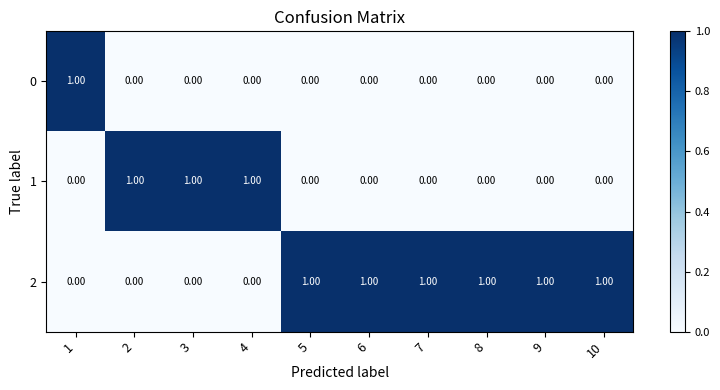

Is the value of 1 at 3 greater than the value of 0 at 9?

Yes